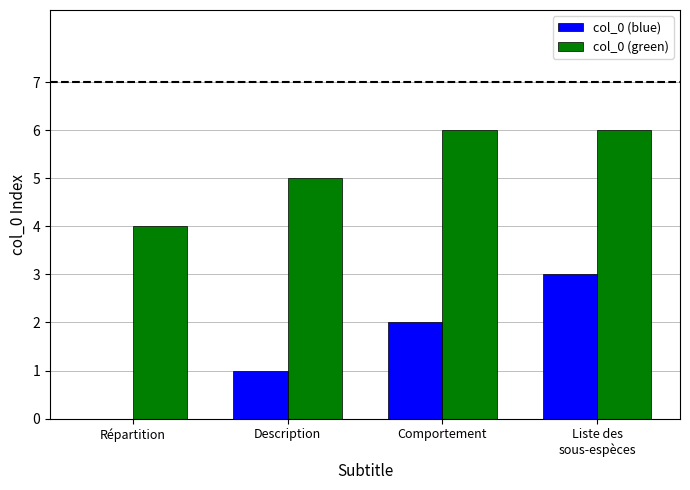

Which series has the largest total across all categories?

col_0 (green)